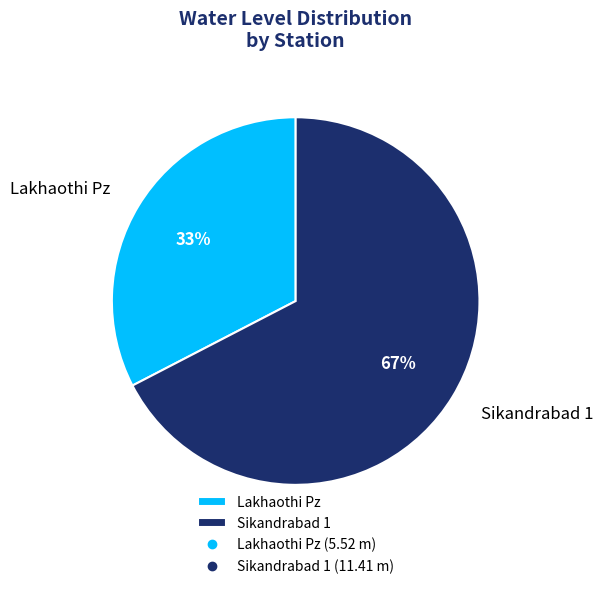

Which slice represents more than half of the pie?

Sikandrabad 1